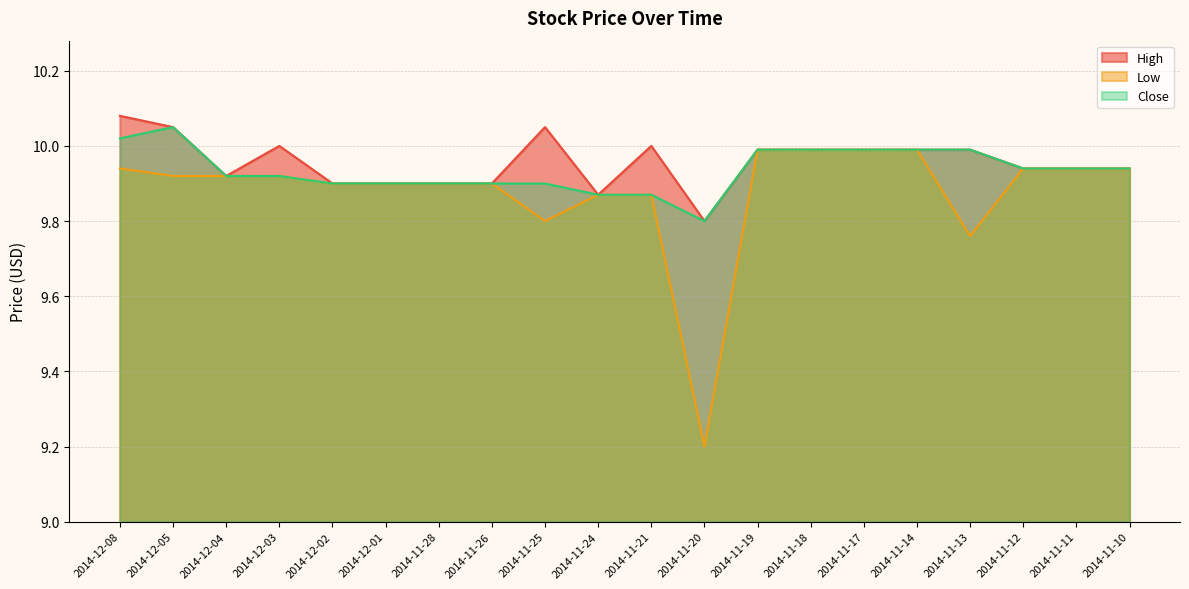

Is the value of Close at 2014-11-10 greater than the value of High at 2014-11-18?

No